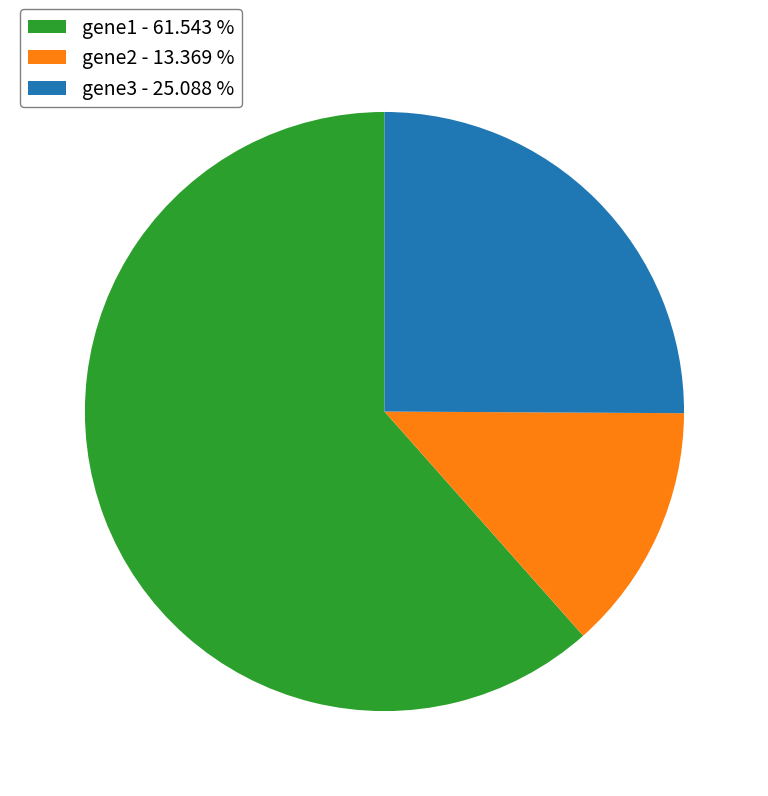

Is gene1 the majority of the pie?

Yes